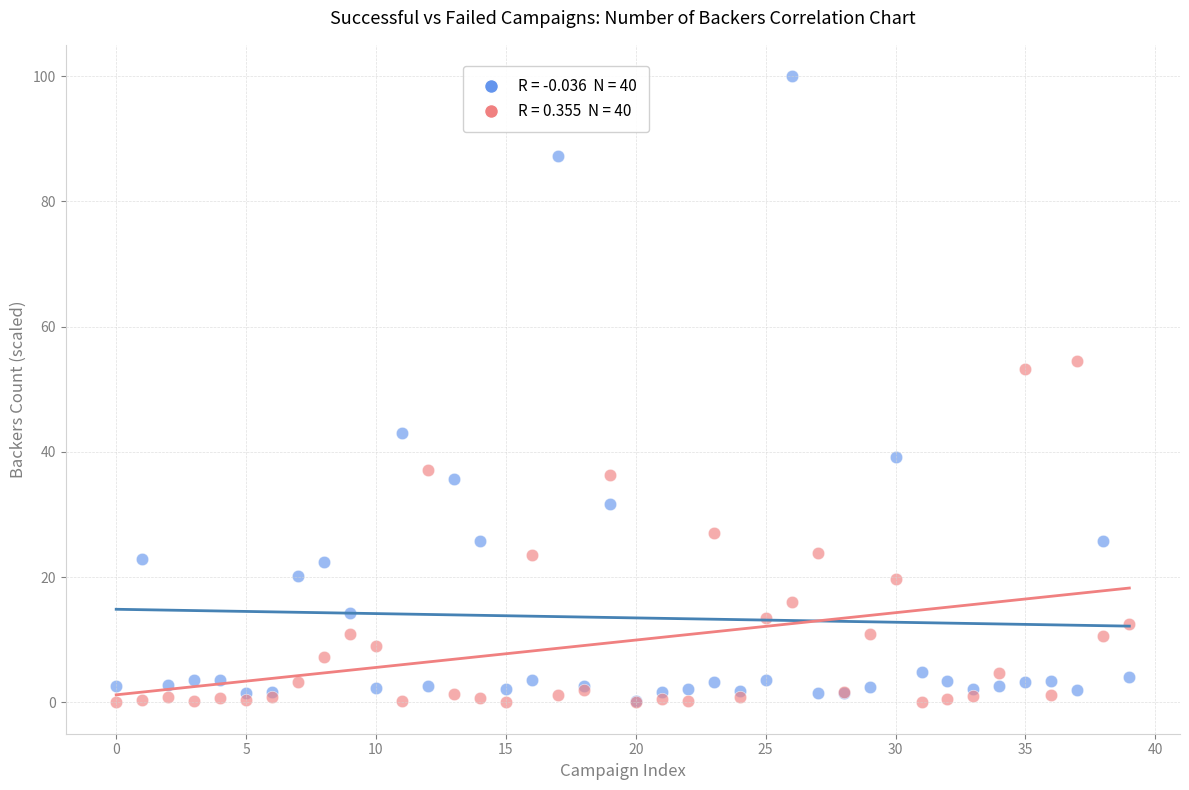

Across all series, what Y value is closest to 50?

53.2